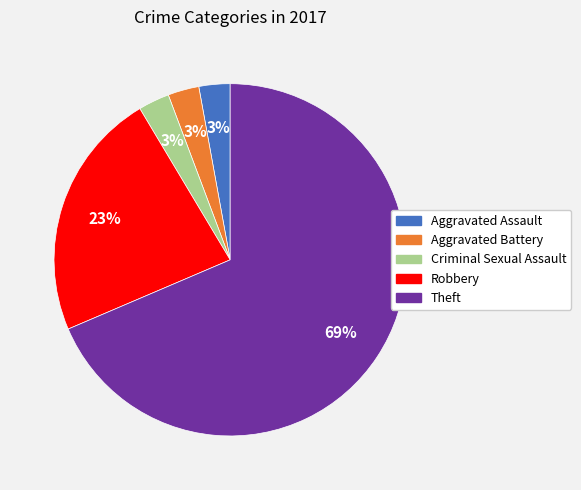

To the nearest percent, what percentage of the pie is Criminal Sexual Assault?

3%